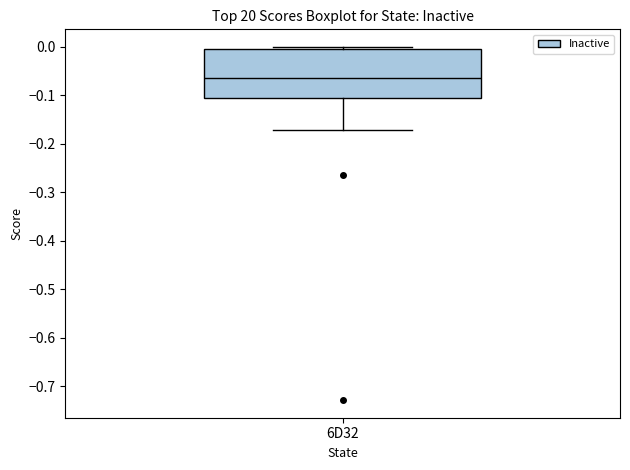

Transcribe this box plot: give where the median line is, the range the box spans, and where the two whiskers end, as read against the y-axis. The values are not printed on the chart, so give them approximately, as read against the axis.

median -0.06, box -0.11 to 0.00, whiskers -0.17 to 0.00 (just above the box's upper edge)